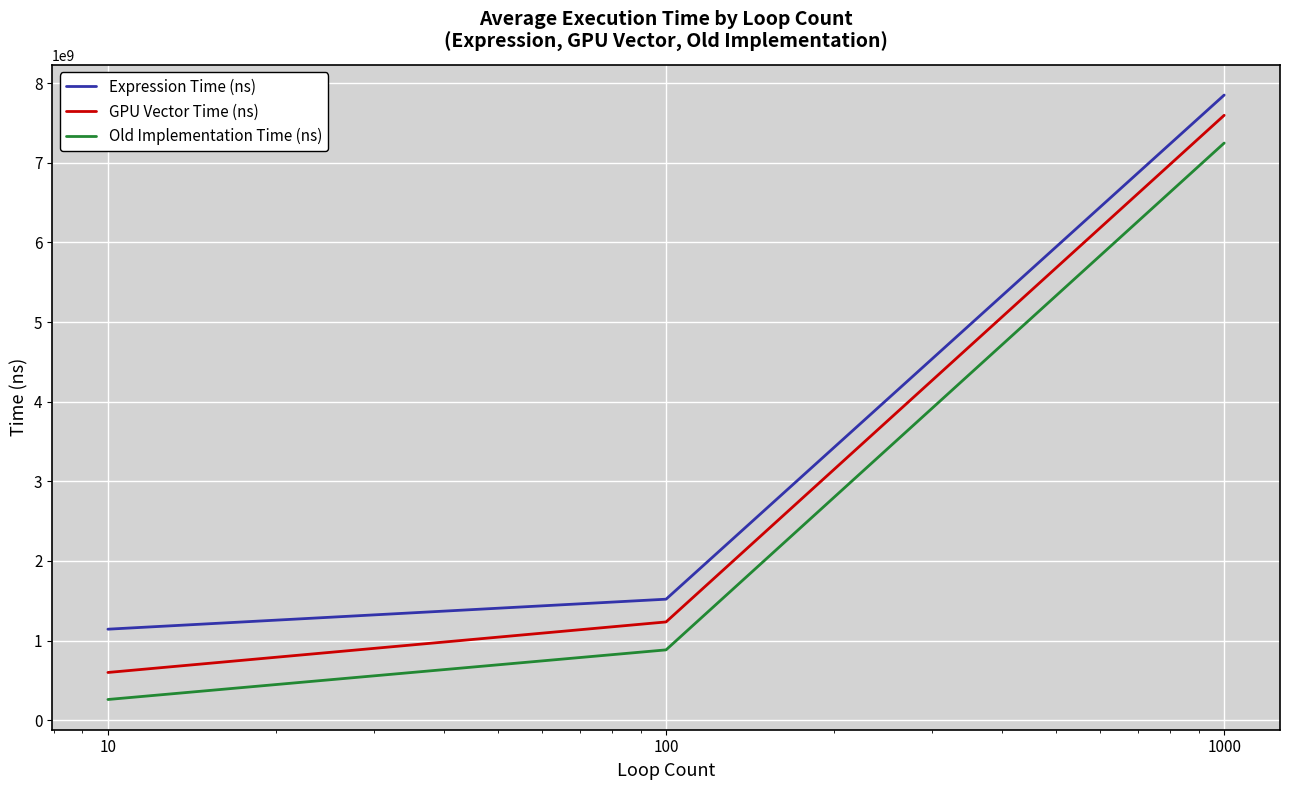

What is the minimum value for GPU Vector Time (ns)?

599959680.0